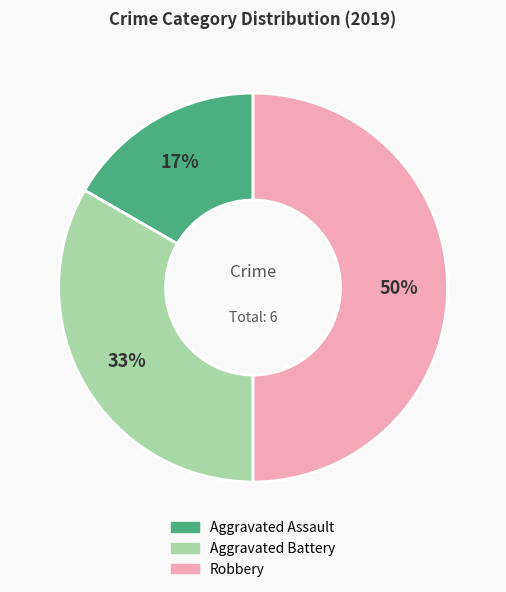

To the nearest percent, what is the average slice percentage?

33%